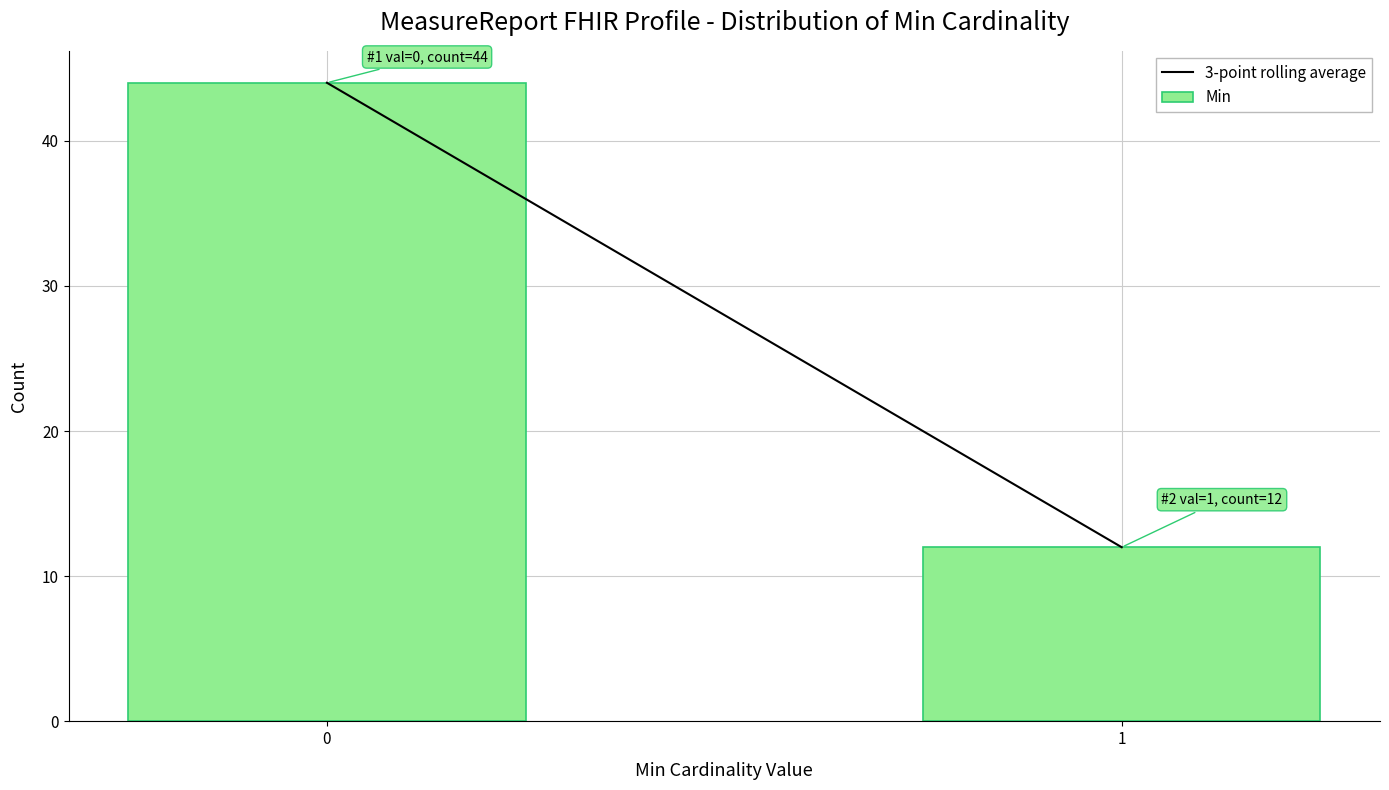

Reading right to left, transcribe all the data shown in this chart.

1=12	0=44